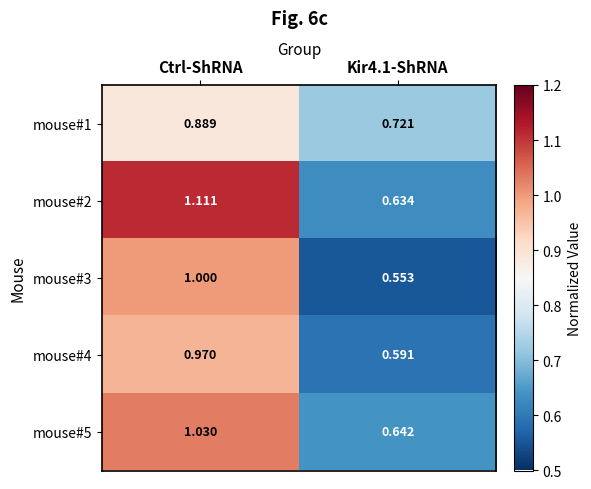

At which label does mouse#3 reach its peak?

Ctrl-ShRNA